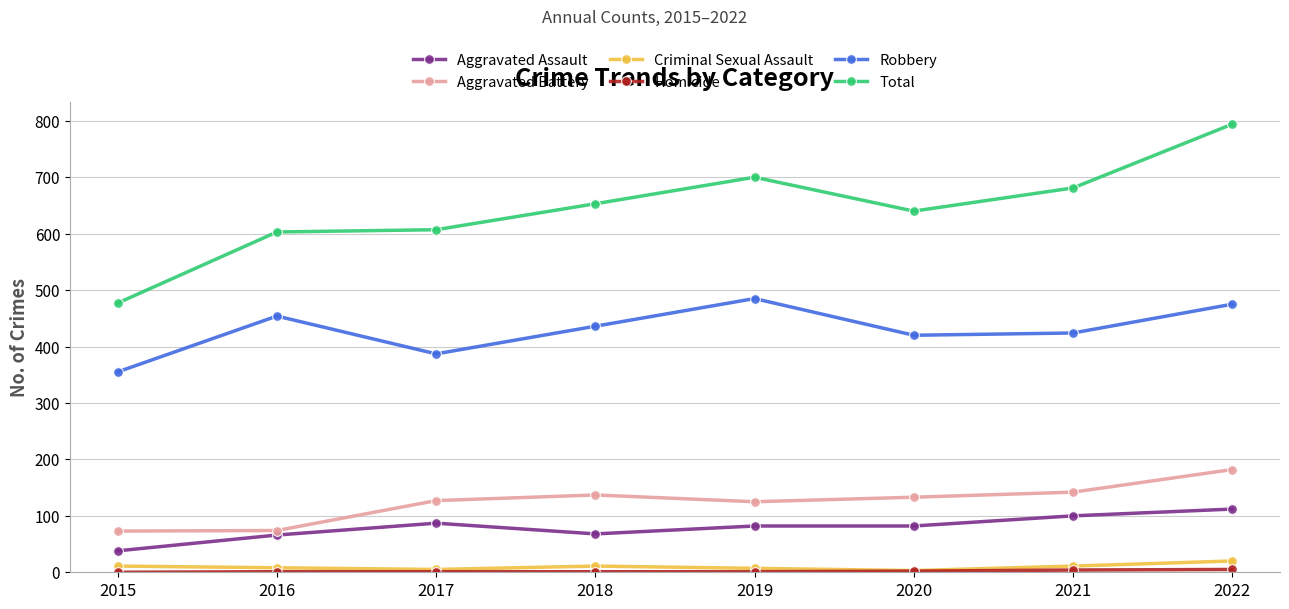

Which series has the largest total across all categories?

Total